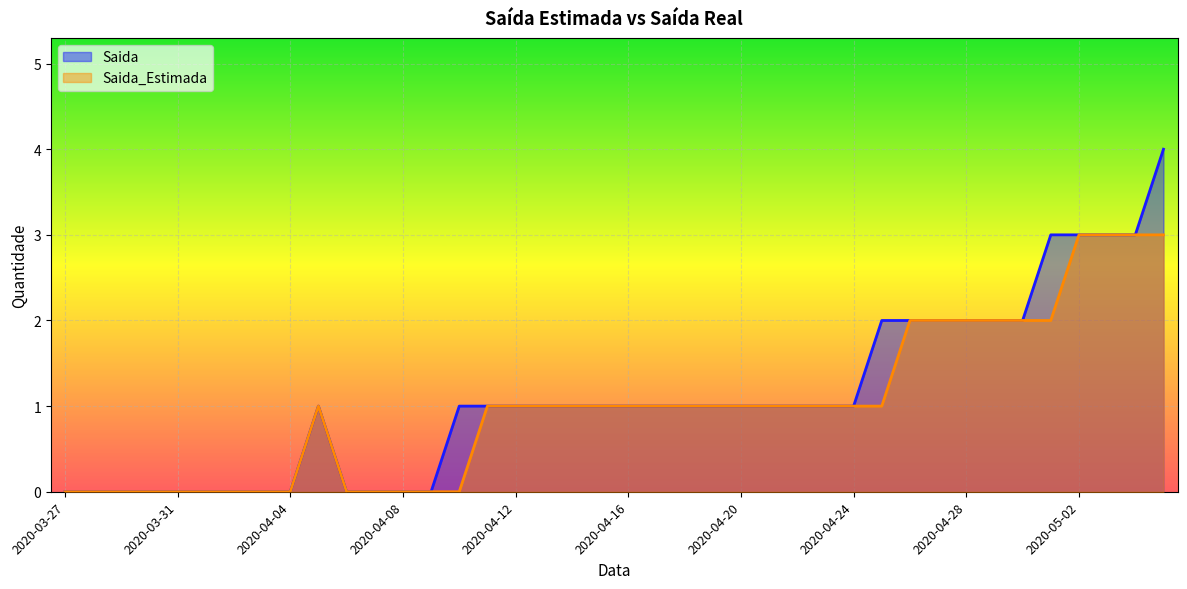

Count the number of data series in this chart.

2